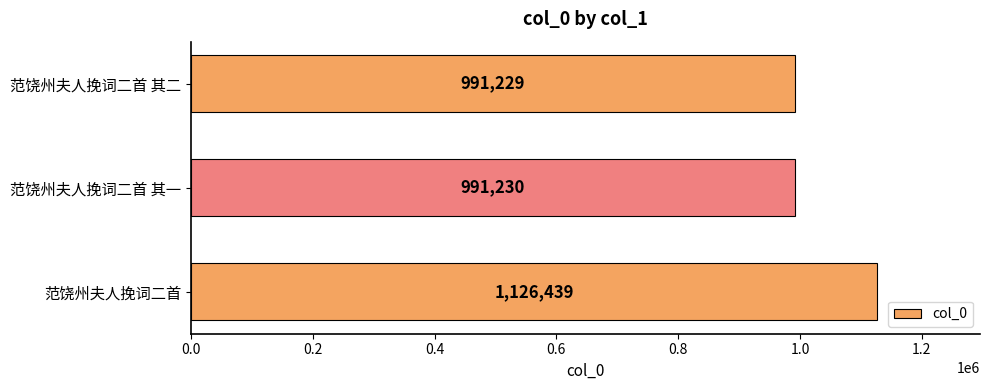

Reading bottom to top, what are all the values shown in this chart?

范饶州夫人挽词二首=1126439	范饶州夫人挽词二首 其一=991230	范饶州夫人挽词二首 其二=991229